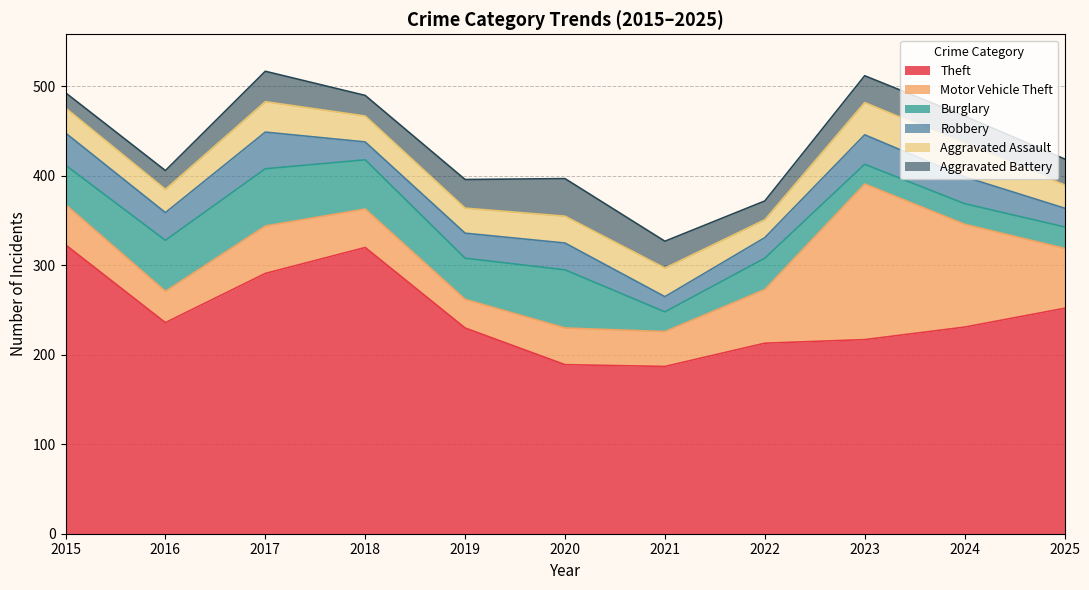

At which label does Motor Vehicle Theft reach its minimum?

2019